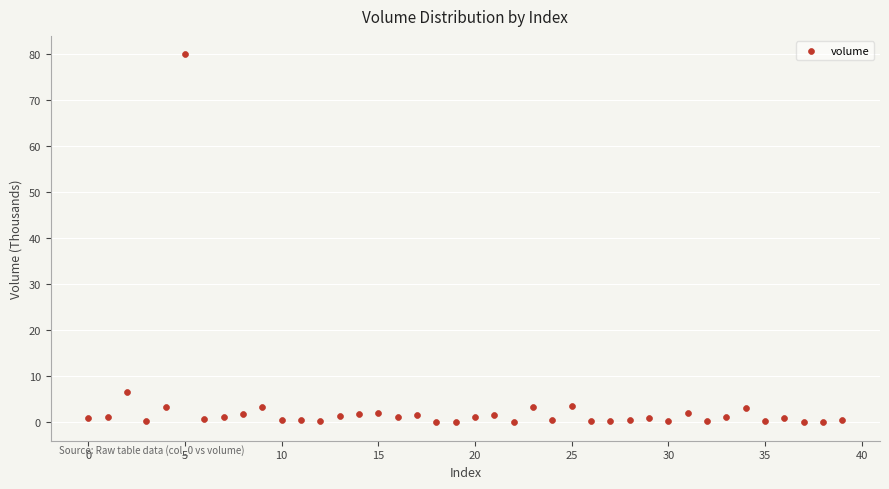

What Y value in the scatter plot is closest to 39?

6.5